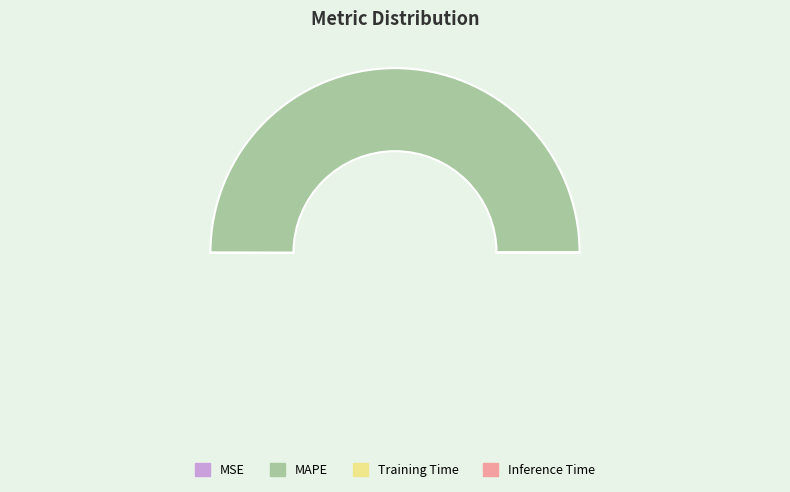

Which has a higher value, Training Time or MAPE?

MAPE